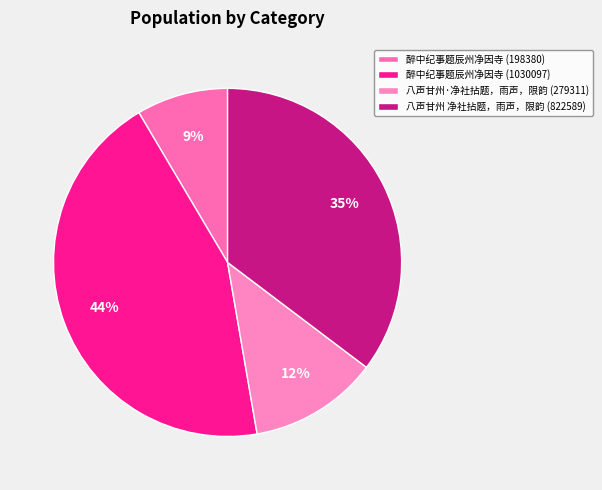

Which slice is the smallest?

醉中纪事题辰州净因寺 (198380)